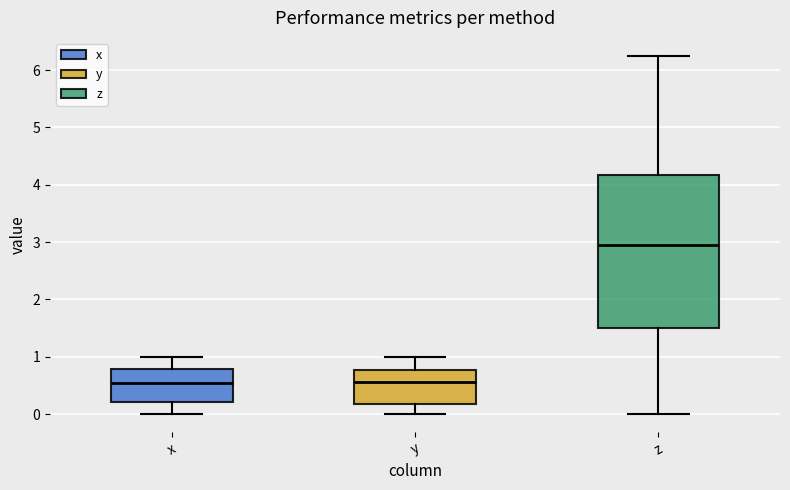

Reading left to right, read every box against the y-axis: the position of its median line, the range the box covers, and the ends of its whiskers. The values are not printed on the chart, so give them approximately, as read against the axis.

x: median 0.5, box 0.2 to 0.8, whiskers 0.0 to 1.0
y: median 0.6, box 0.2 to 0.8, whiskers 0.0 to 1.0
z: median 3.0, box 1.5 to 4.2, whiskers 0.0 to 6.3